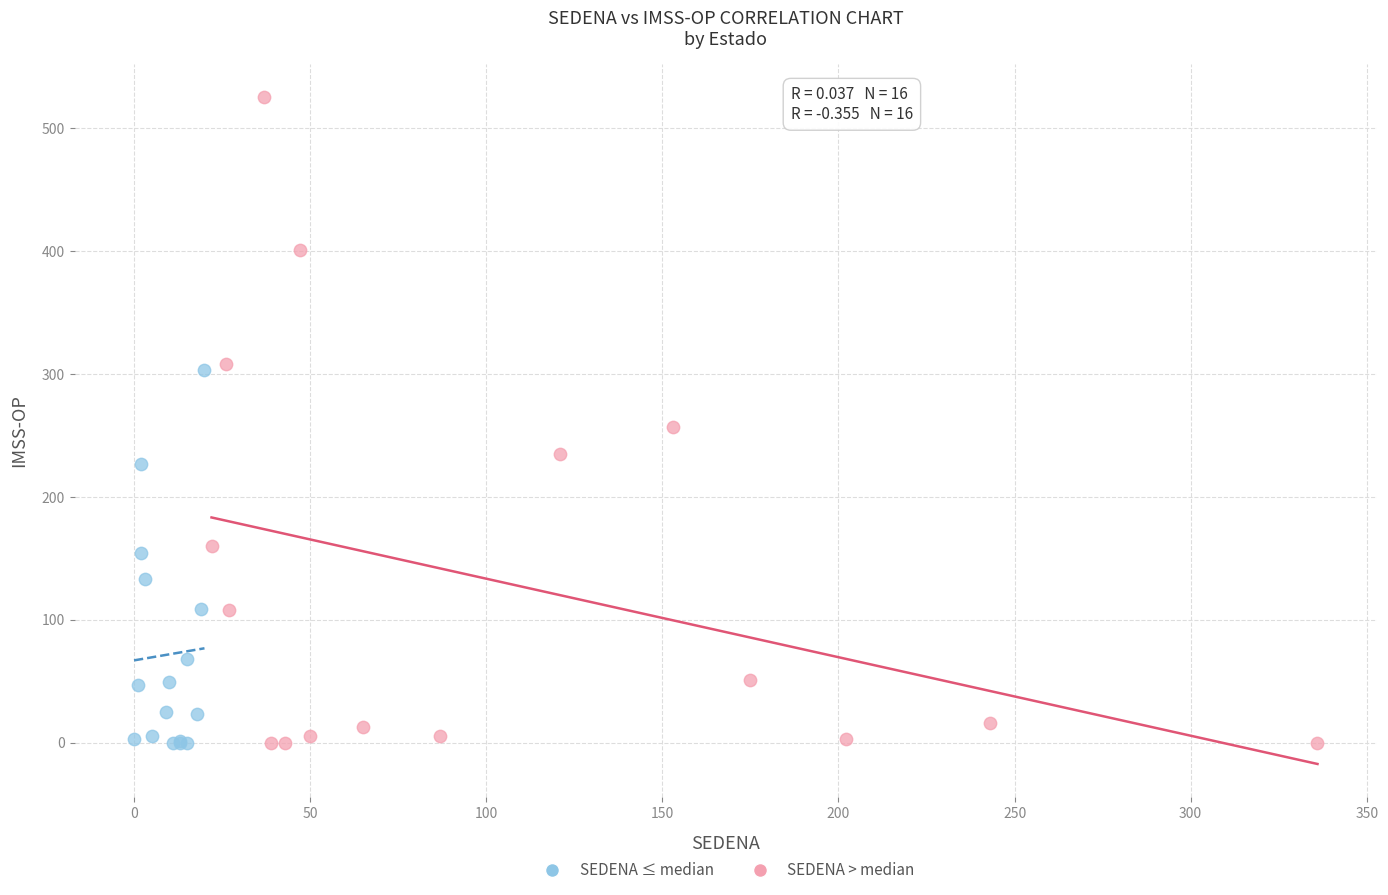

Which series reaches the maximum Y coordinate?

SEDENA > median